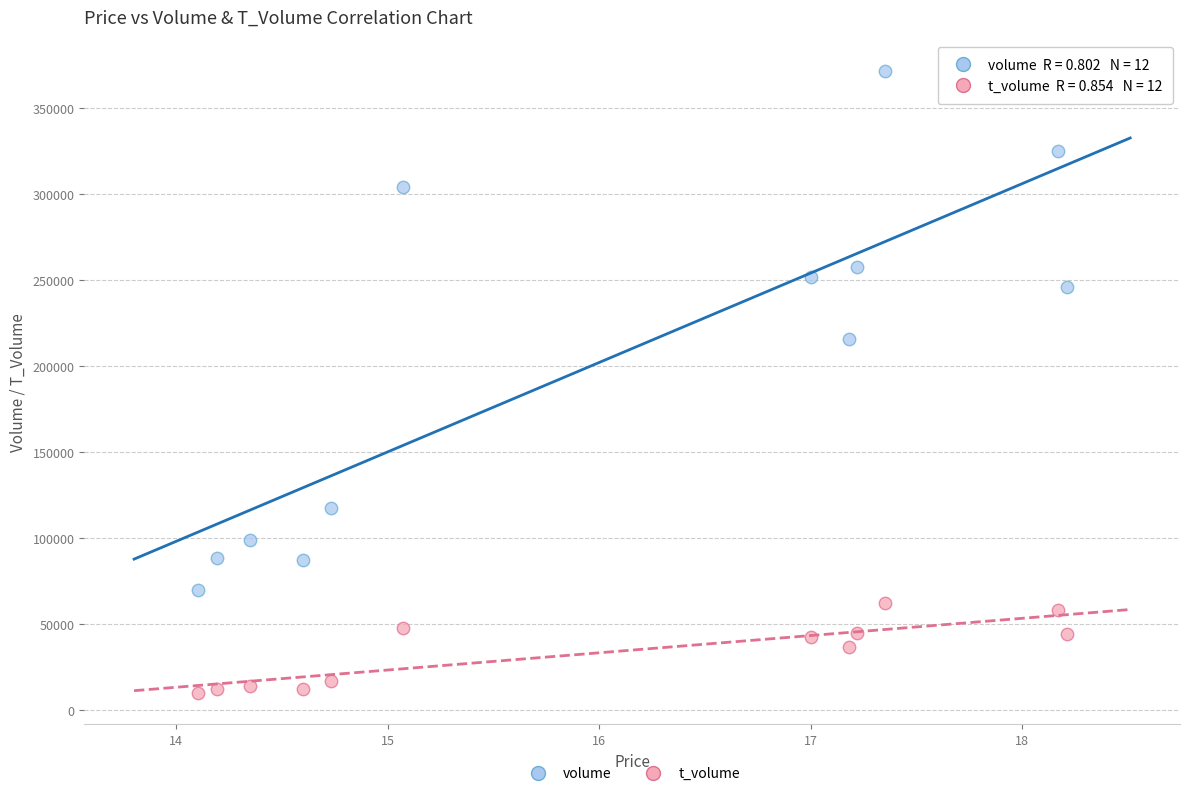

Which series reaches the minimum Y coordinate?

t_volume